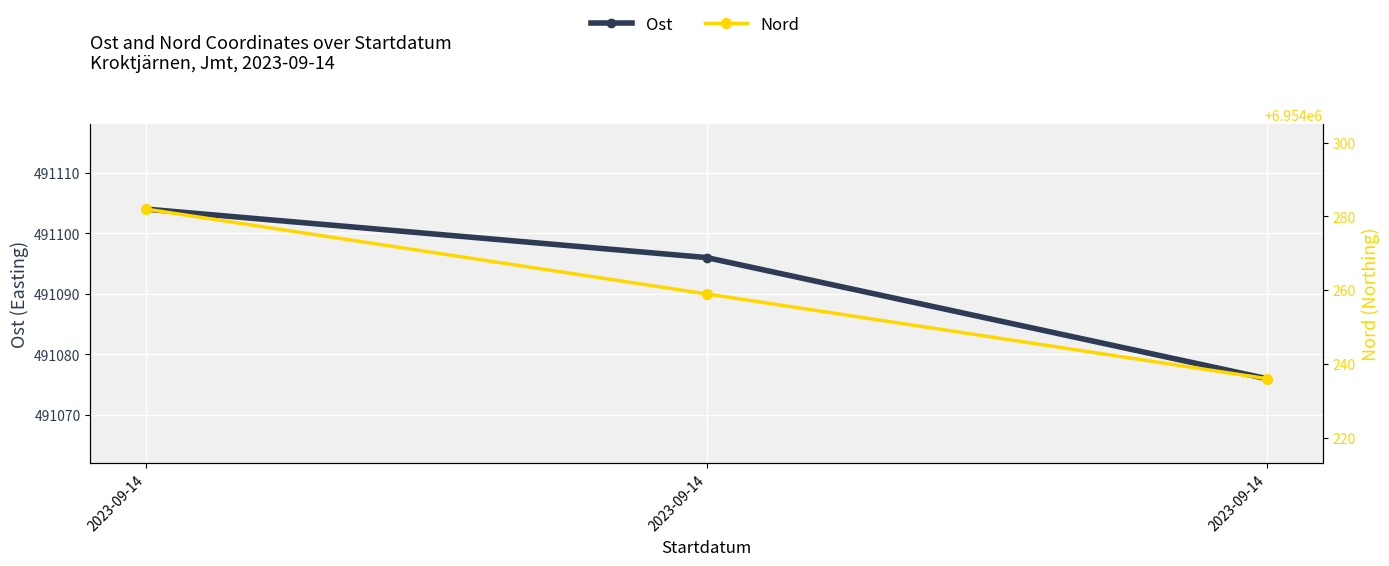

What value does the Nord series have at 2023-09-14, to the nearest 5?

6954280